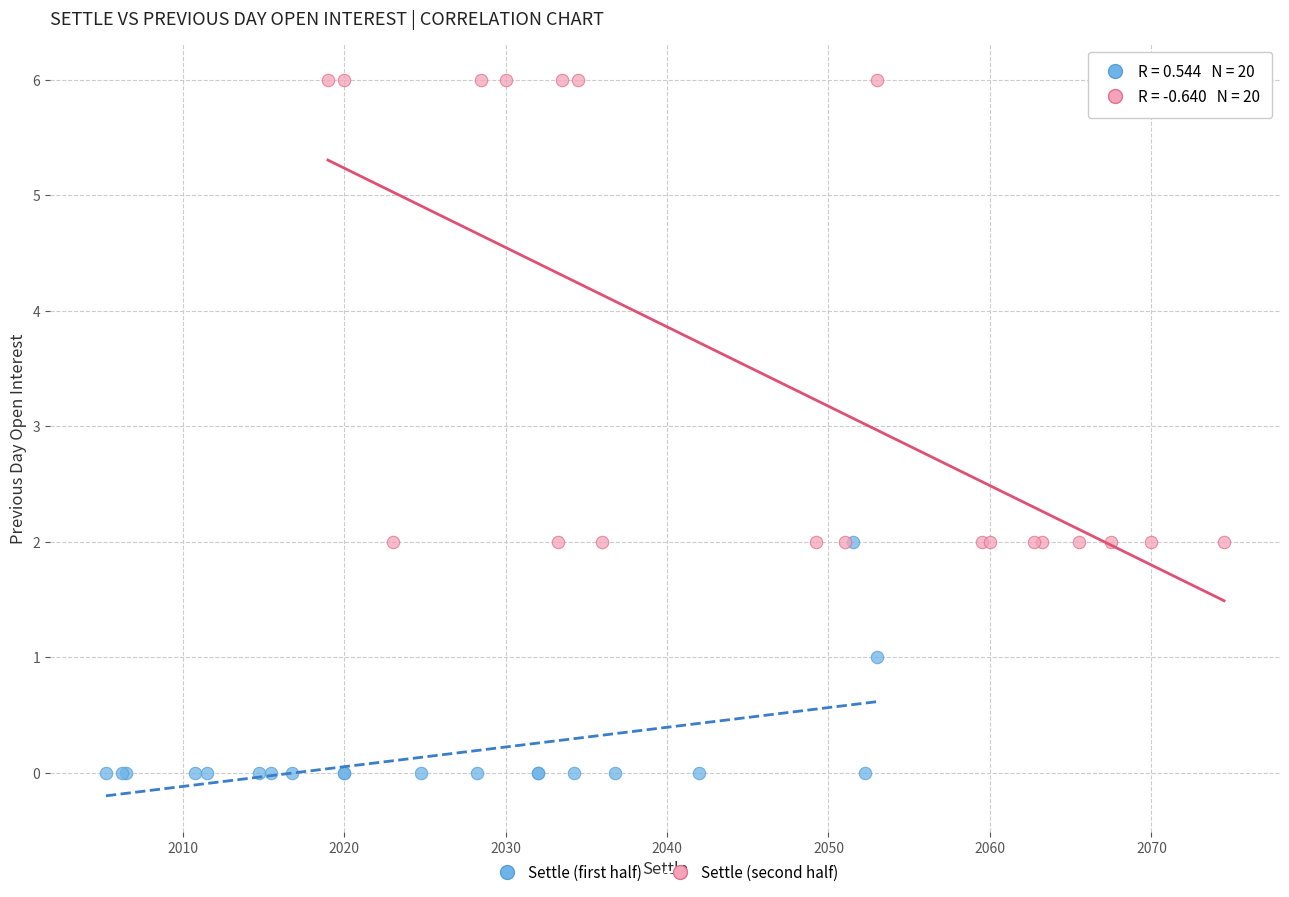

Which series contains the highest Y value?

Settle (second half)